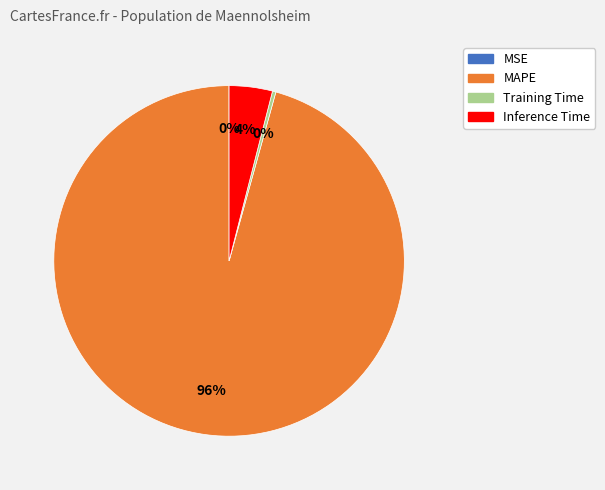

Which category accounts for the majority?

MAPE